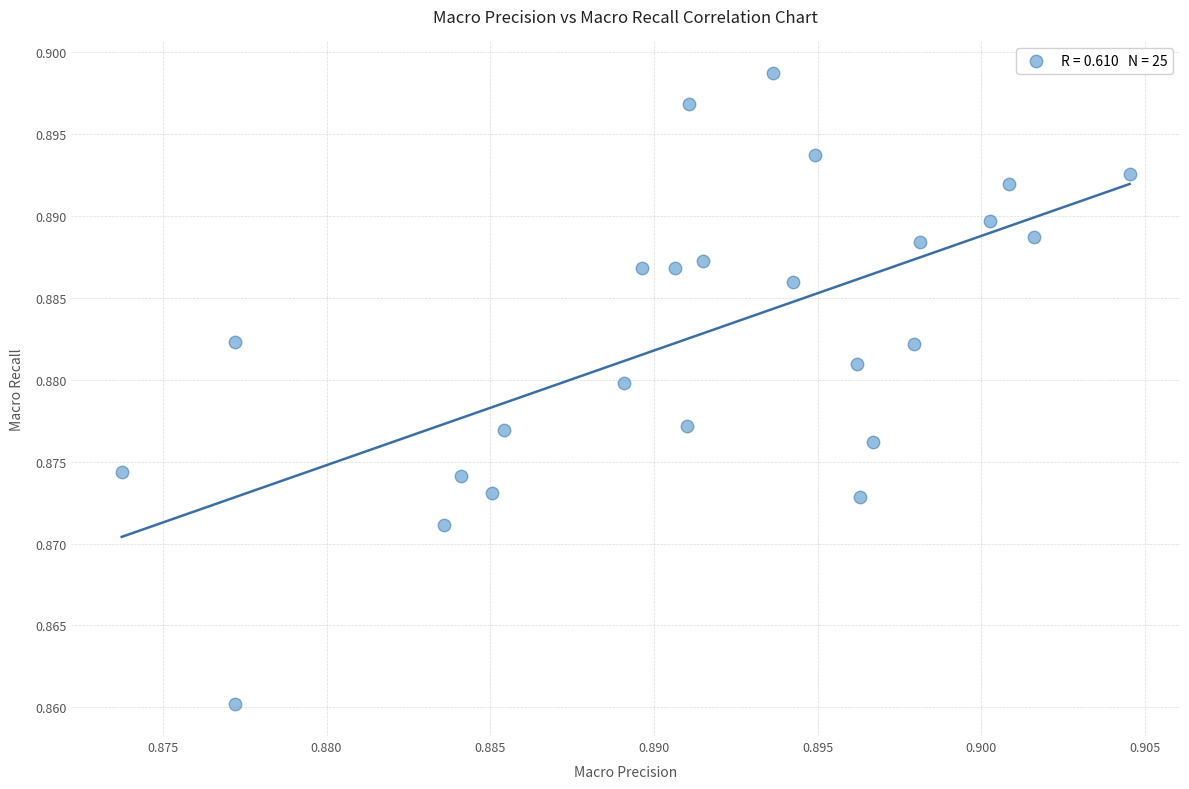

Count the number of points in this scatter plot.

25